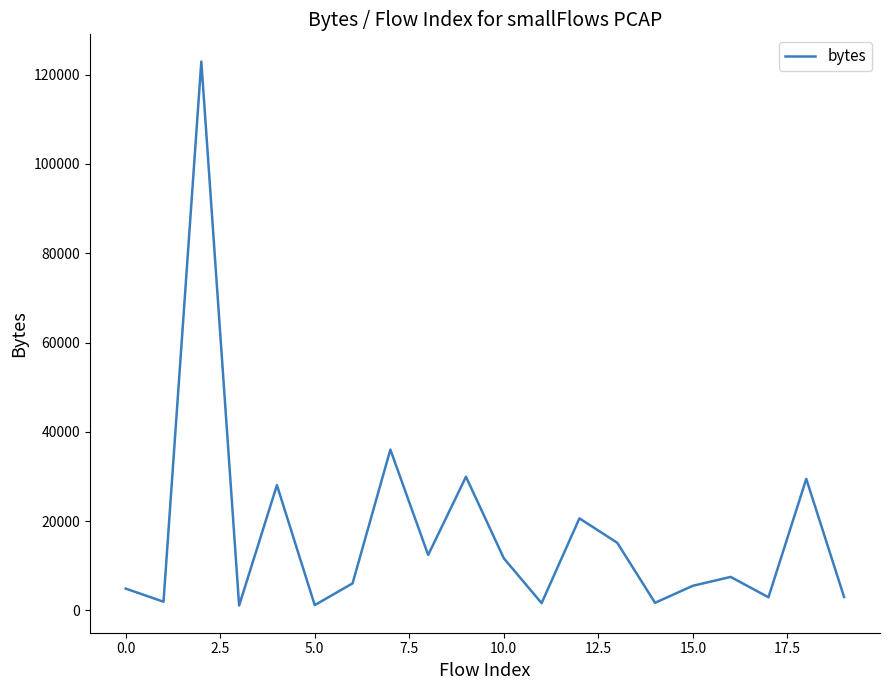

Is this an area chart (filled region under the line)?

No